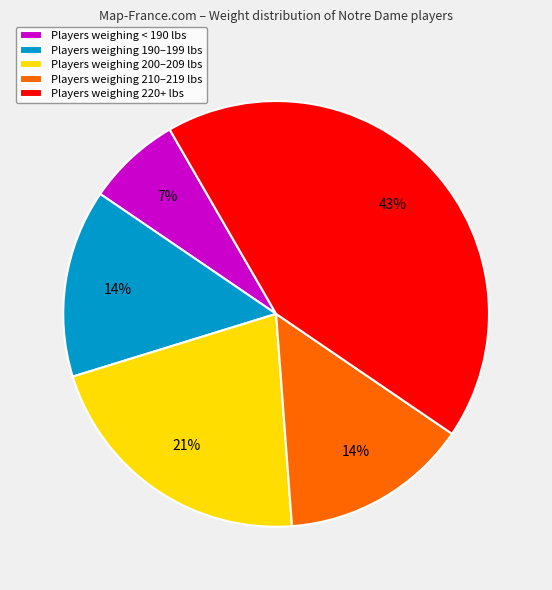

Is the sum of Players weighing 190–199 lbs and Players weighing 210–219 lbs greater than half?

No